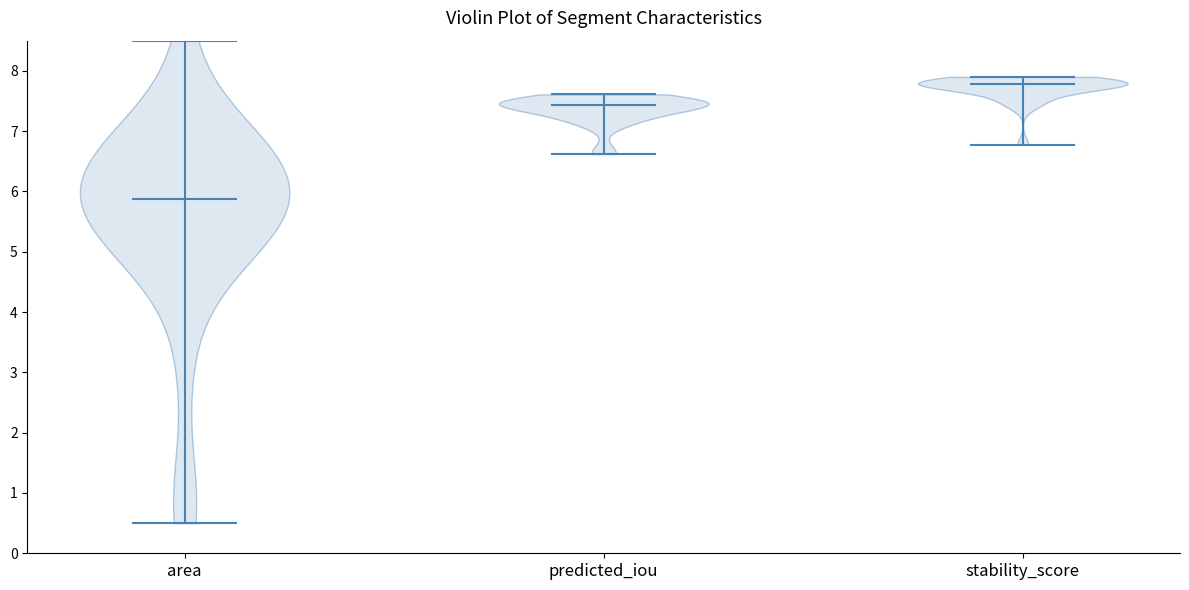

Reading left to right, read every violin against the y-axis: where its median line is, and the lowest and highest points it reaches. The values are not printed on the chart, so give them approximately, as read against the axis.

area: median line 5.9, lowest point 0.5, highest point 8.5
predicted_iou: median line 7.4, lowest point 6.6, highest point 7.6
stability_score: median line 7.8, lowest point 6.8, highest point 7.9